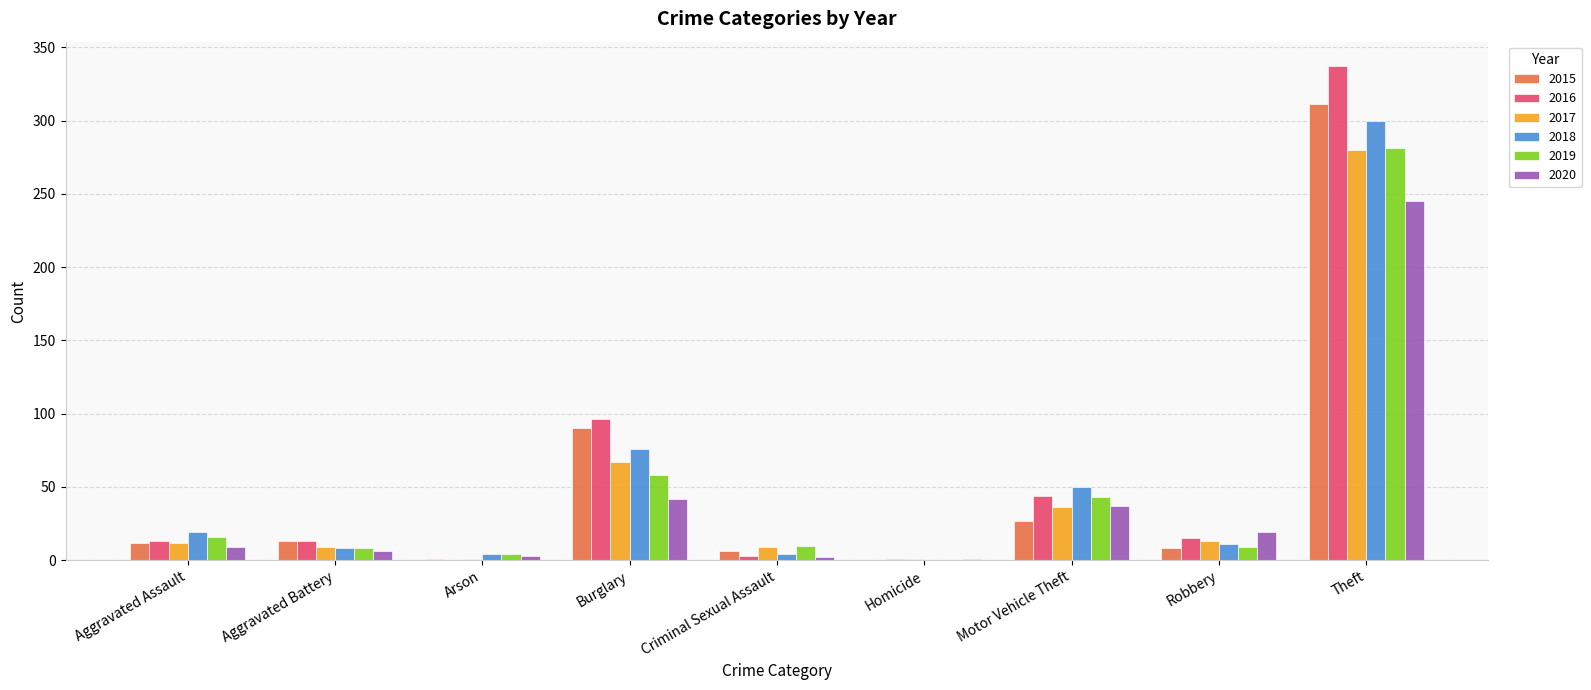

The value of 2019 at Criminal Sexual Assault is 10. True or false?

True